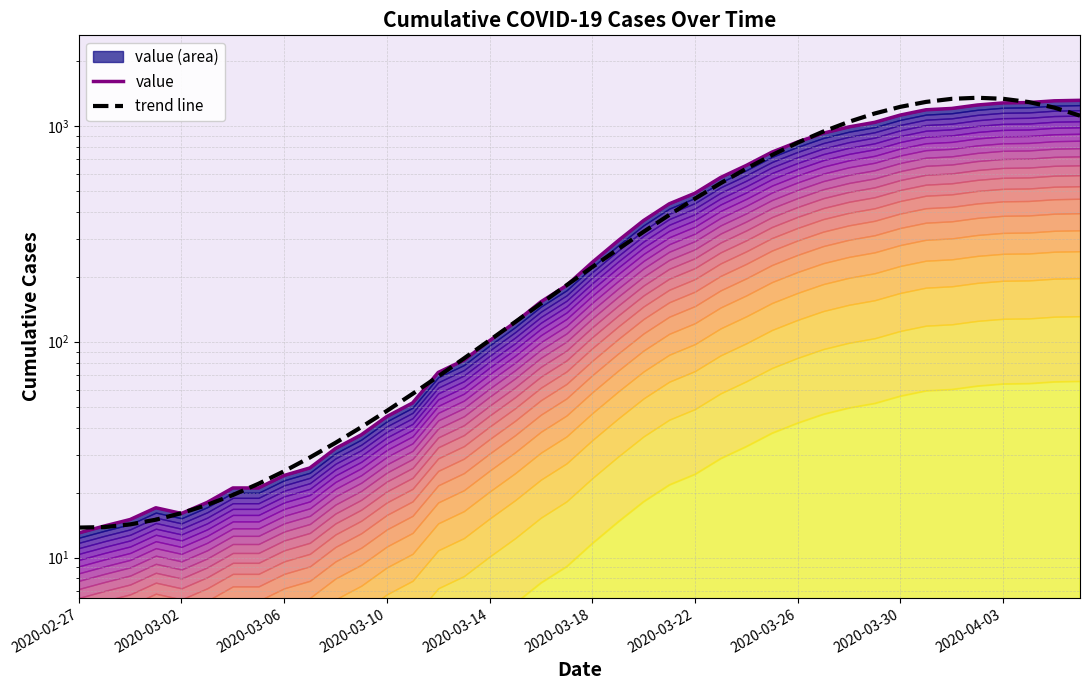

Which series has the largest range (max minus min)?

trend line